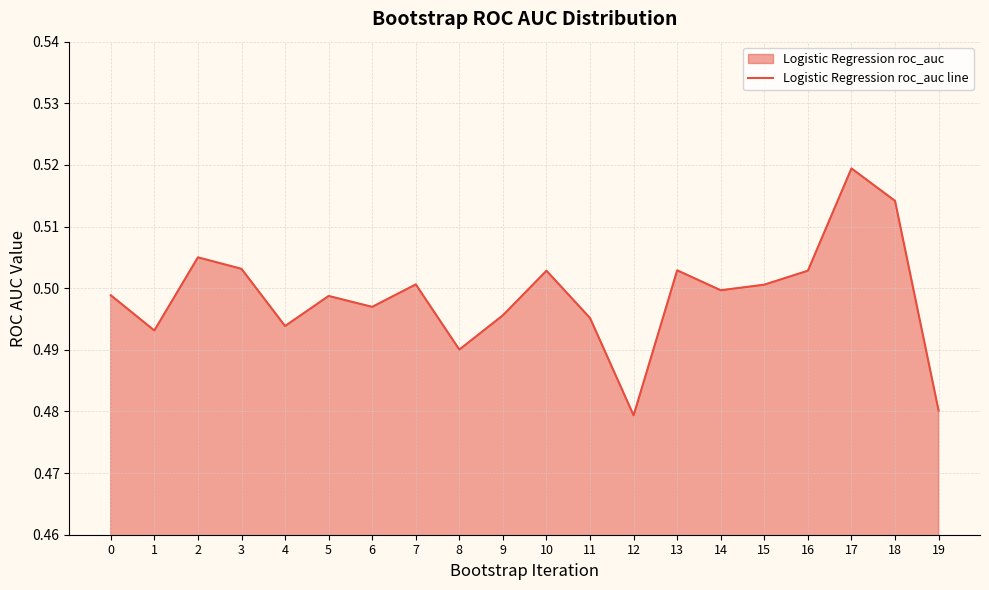

What is the average value?

0.5